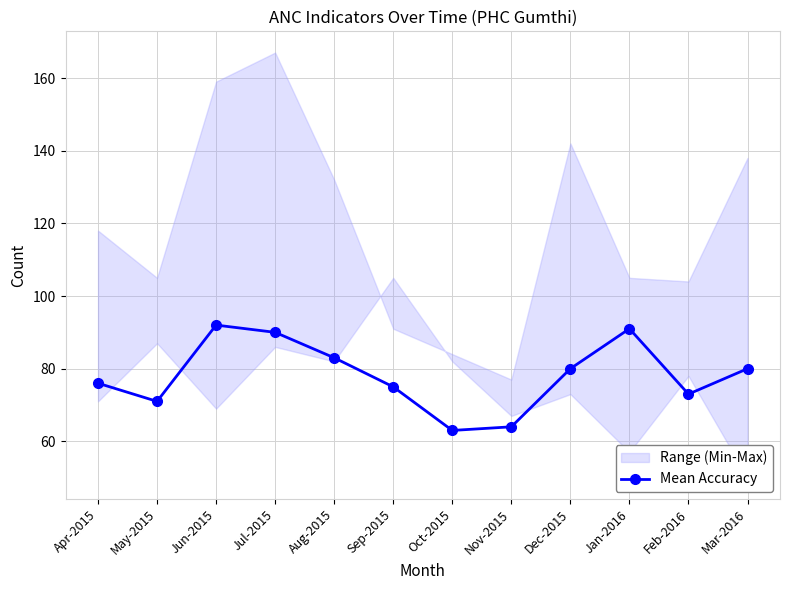

The chart shows a value of 90 at Jul-2015. True or false?

True